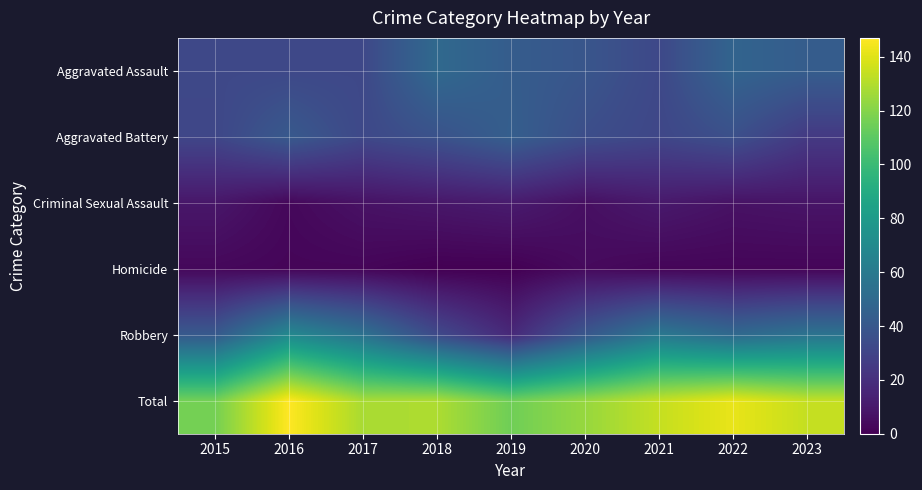

What is the total value across all series at 2016?

294